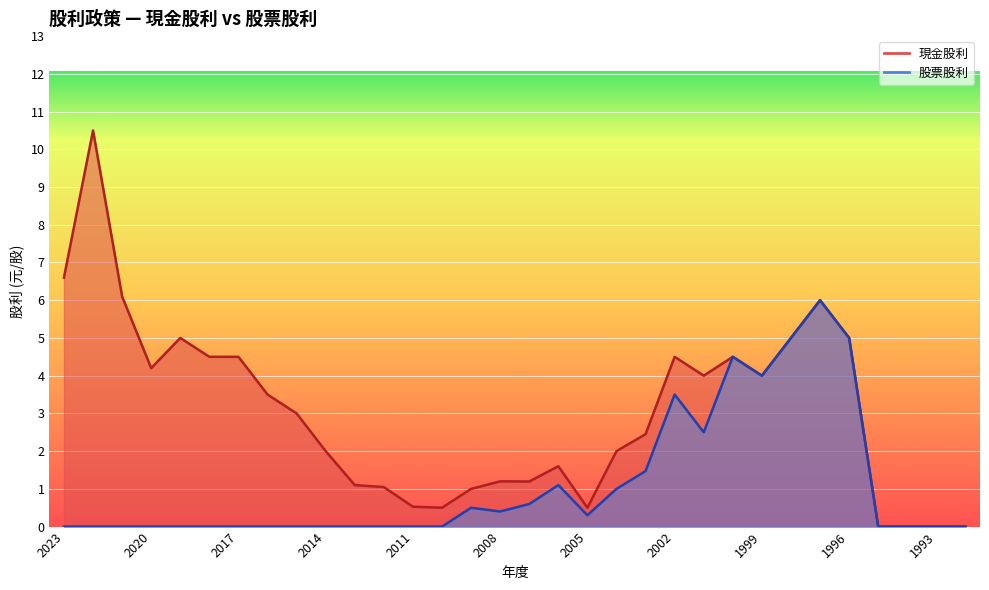

Which series has the largest total across all categories?

現金股利